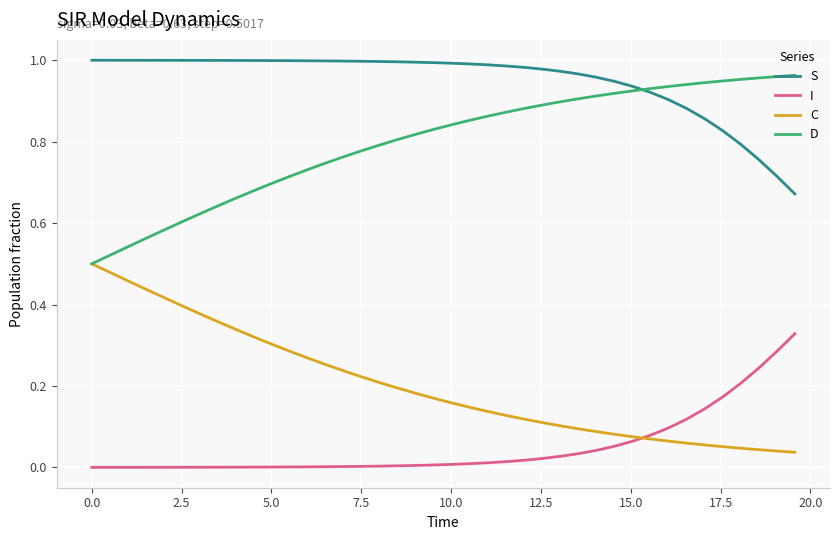

Rank the series by their average value, from highest to lowest.

S, D, C, I